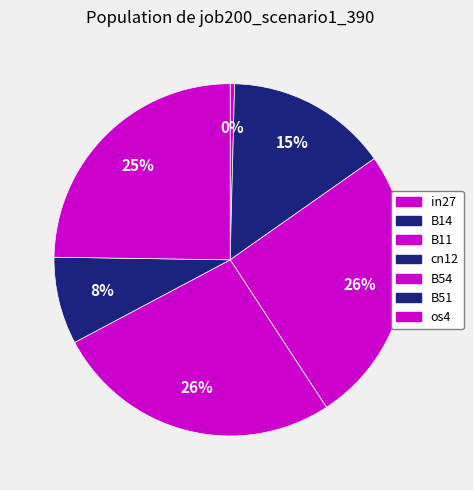

Does any single category account for the majority?

No